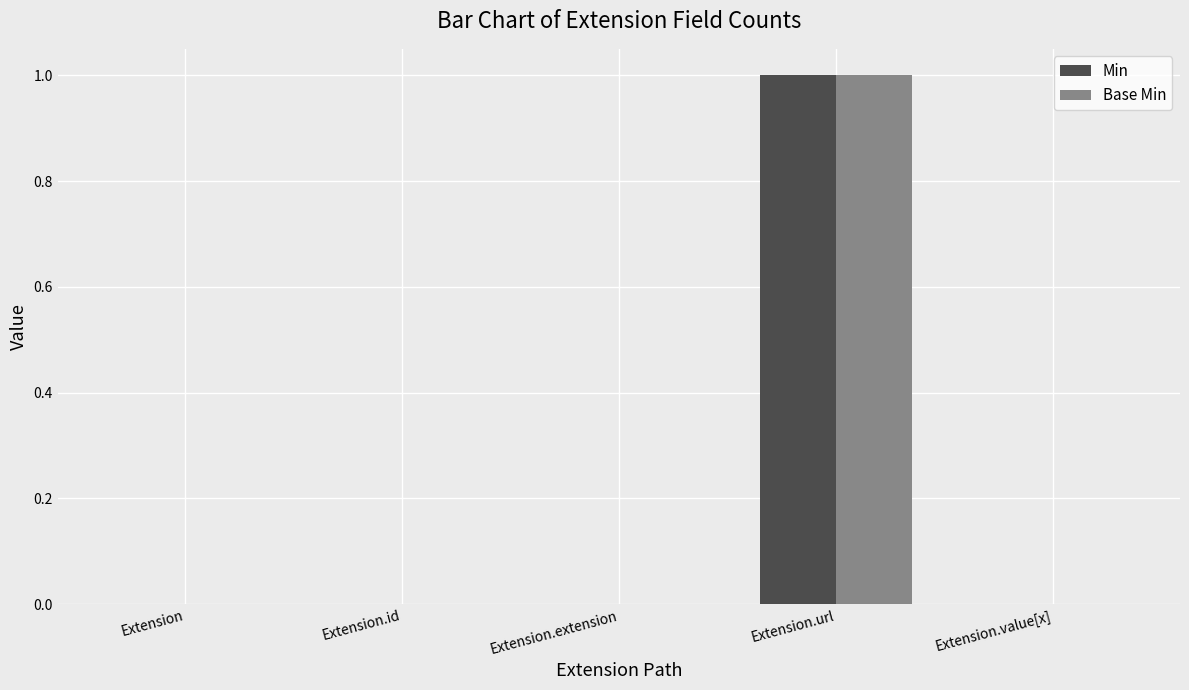

The Base Min series shows 1 at Extension.url. True or false?

True